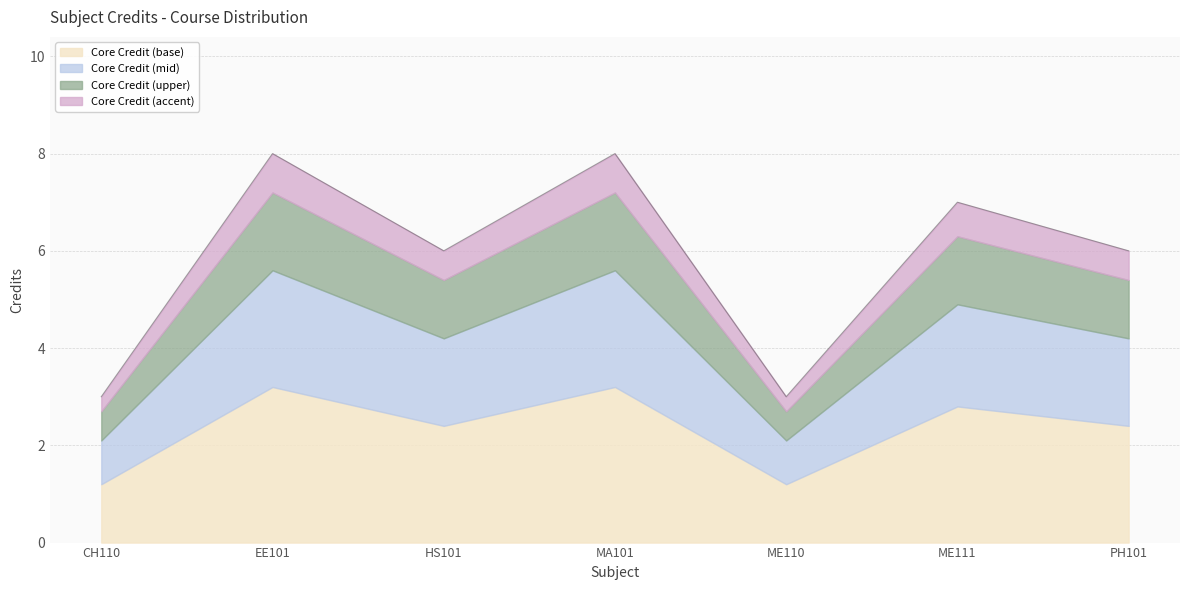

What is the maximum value shown in the chart?

8